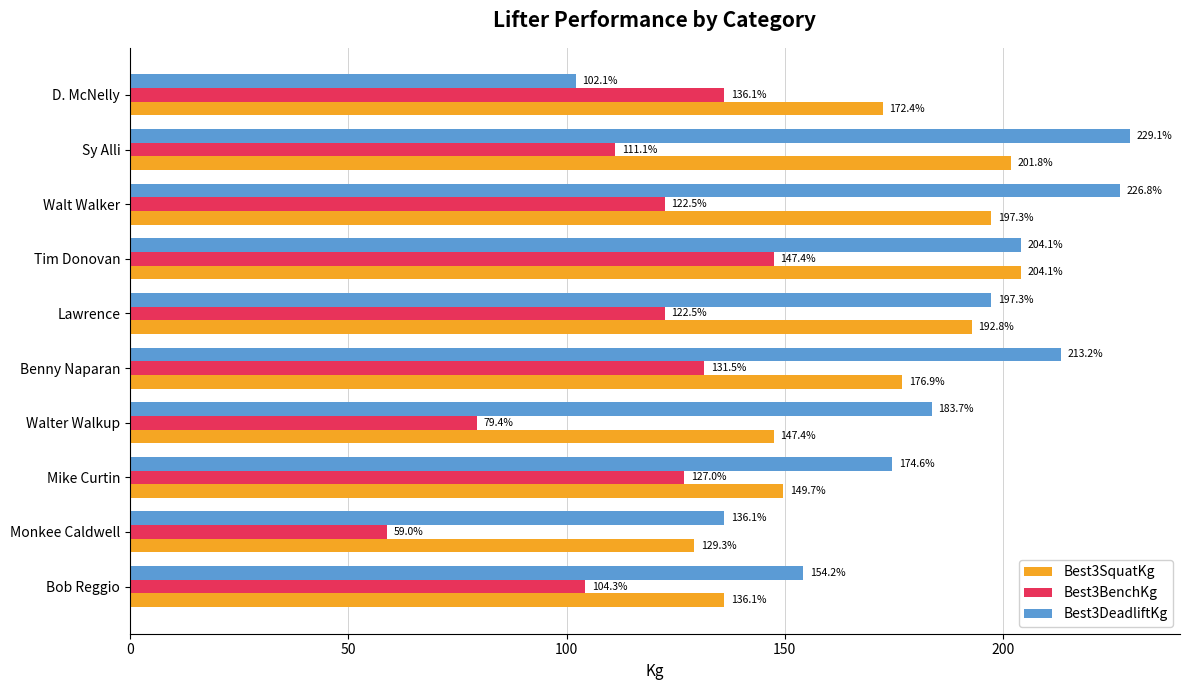

True or false: Best3BenchKg has a value of 136.1 at D. McNelly.

True